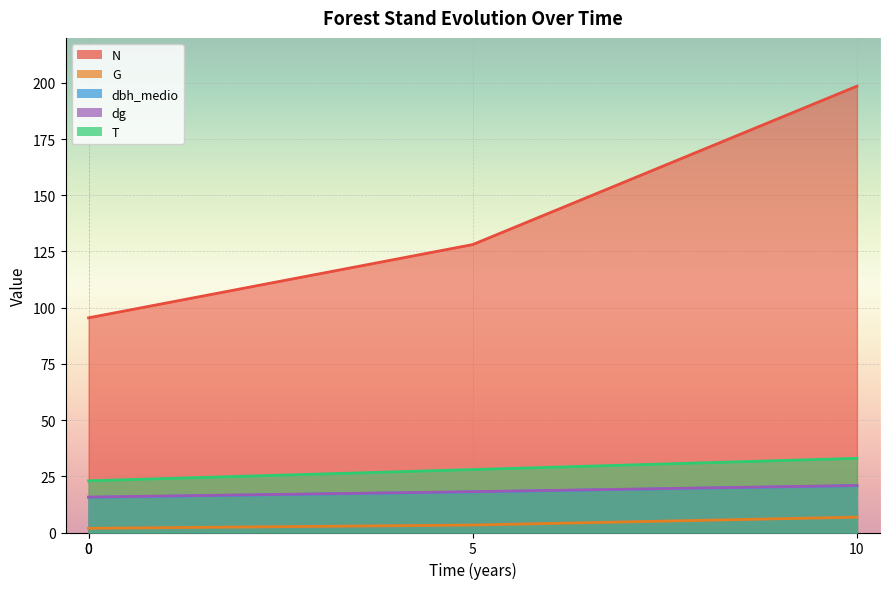

Between 0 and 0, which series saw the biggest shift?

N